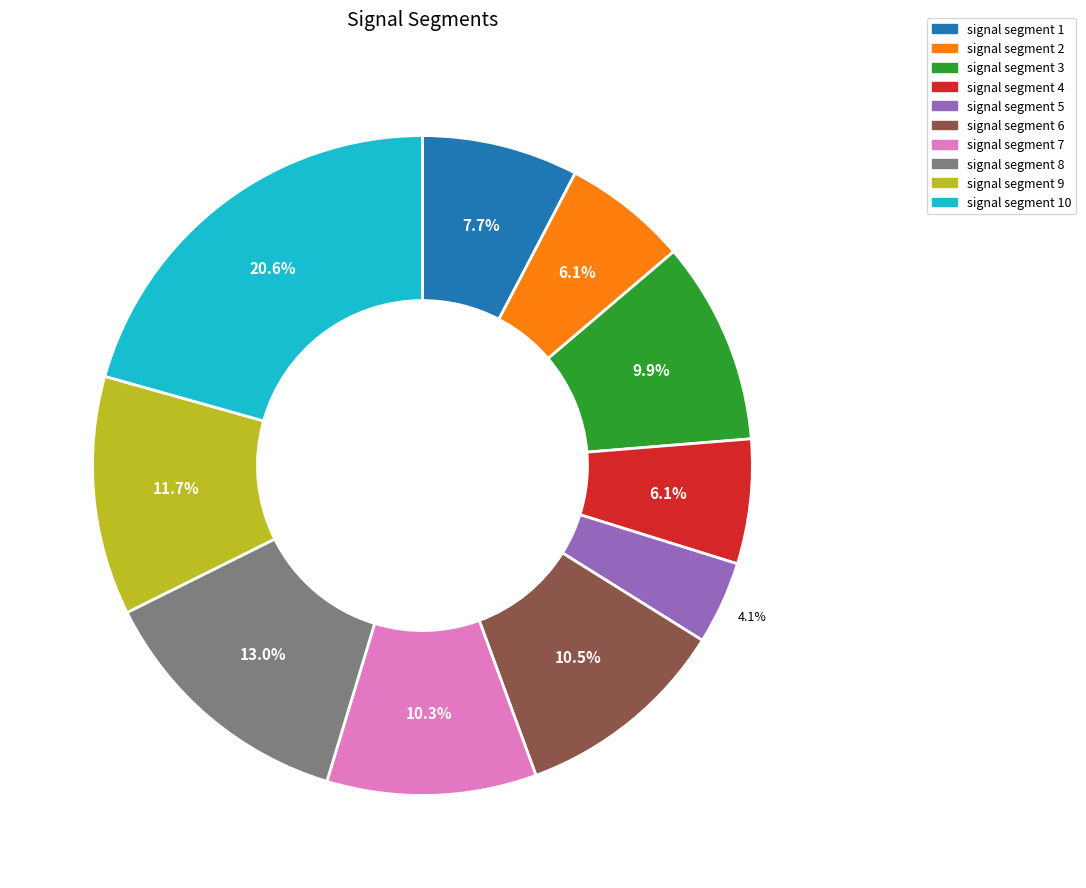

Which category has the biggest portion of the pie?

signal segment 10